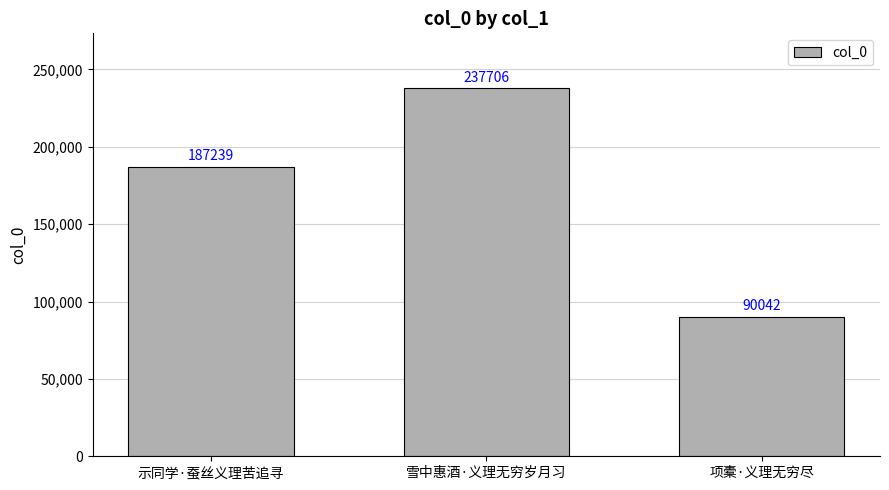

Where is the data nearest to the value 163874?

示同学·蚕丝义理苦追寻